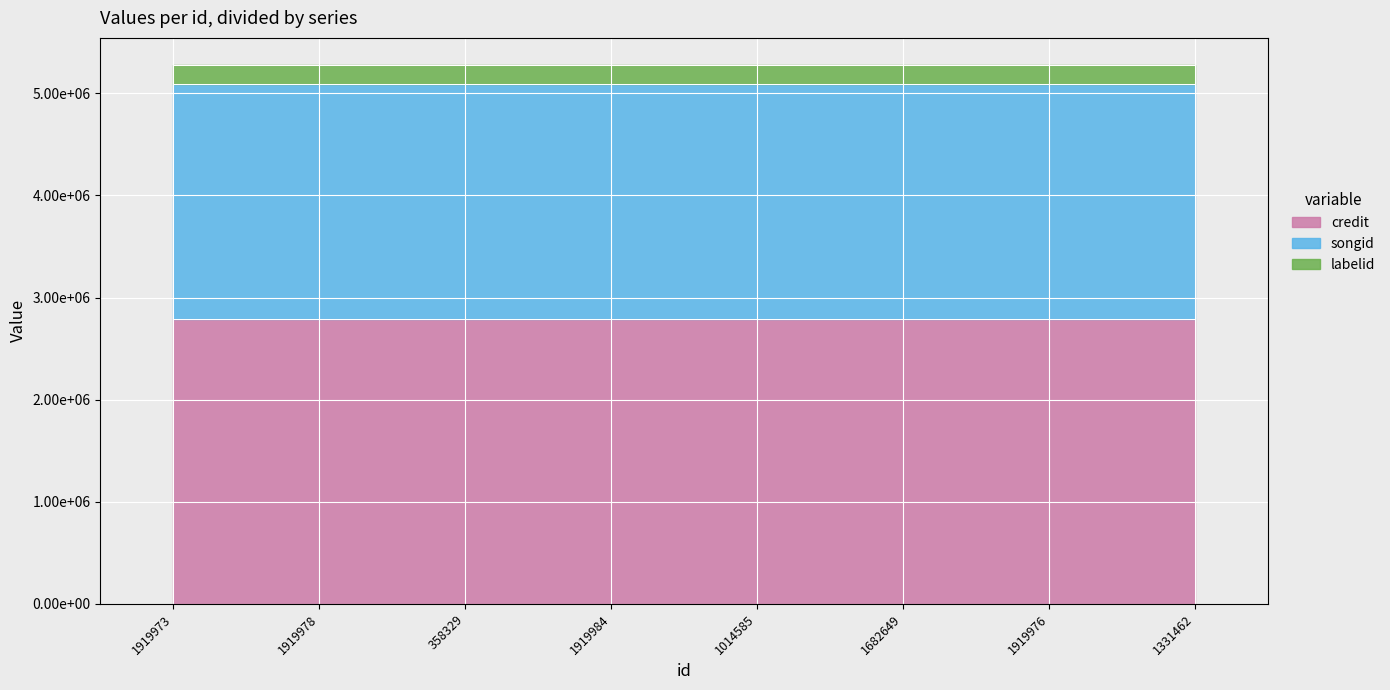

Is the value of labelid at 1919973 greater than the value of credit at 1919976?

No